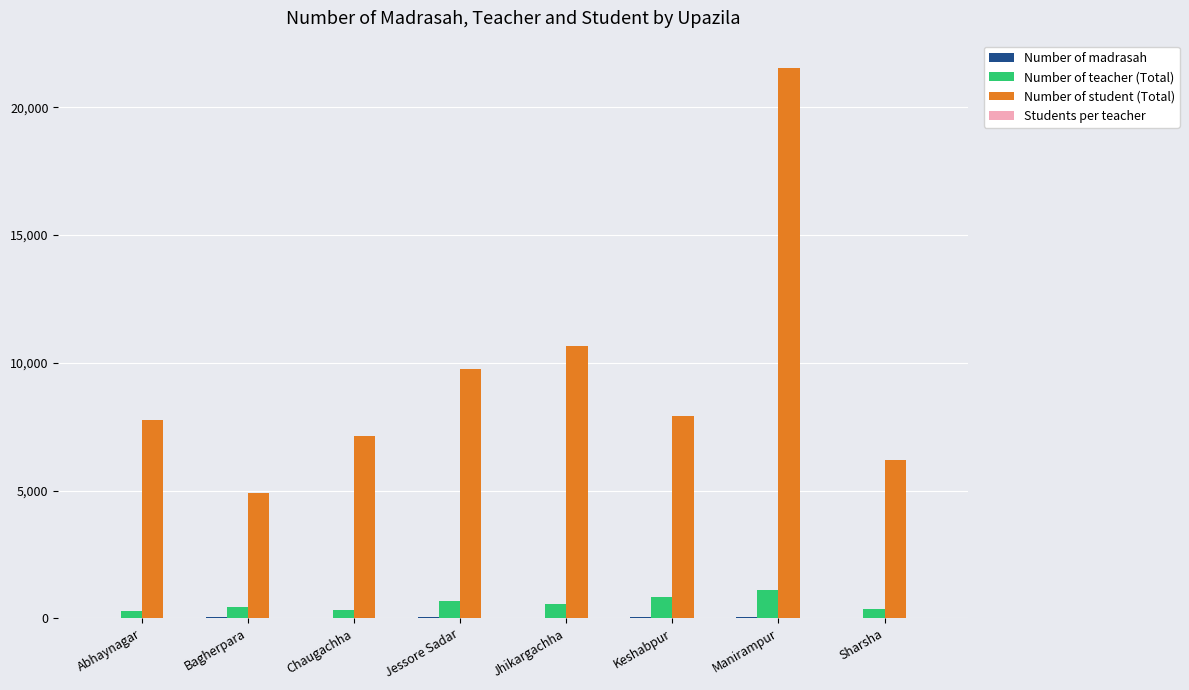

Which series has the largest total across all categories?

Number of student (Total)